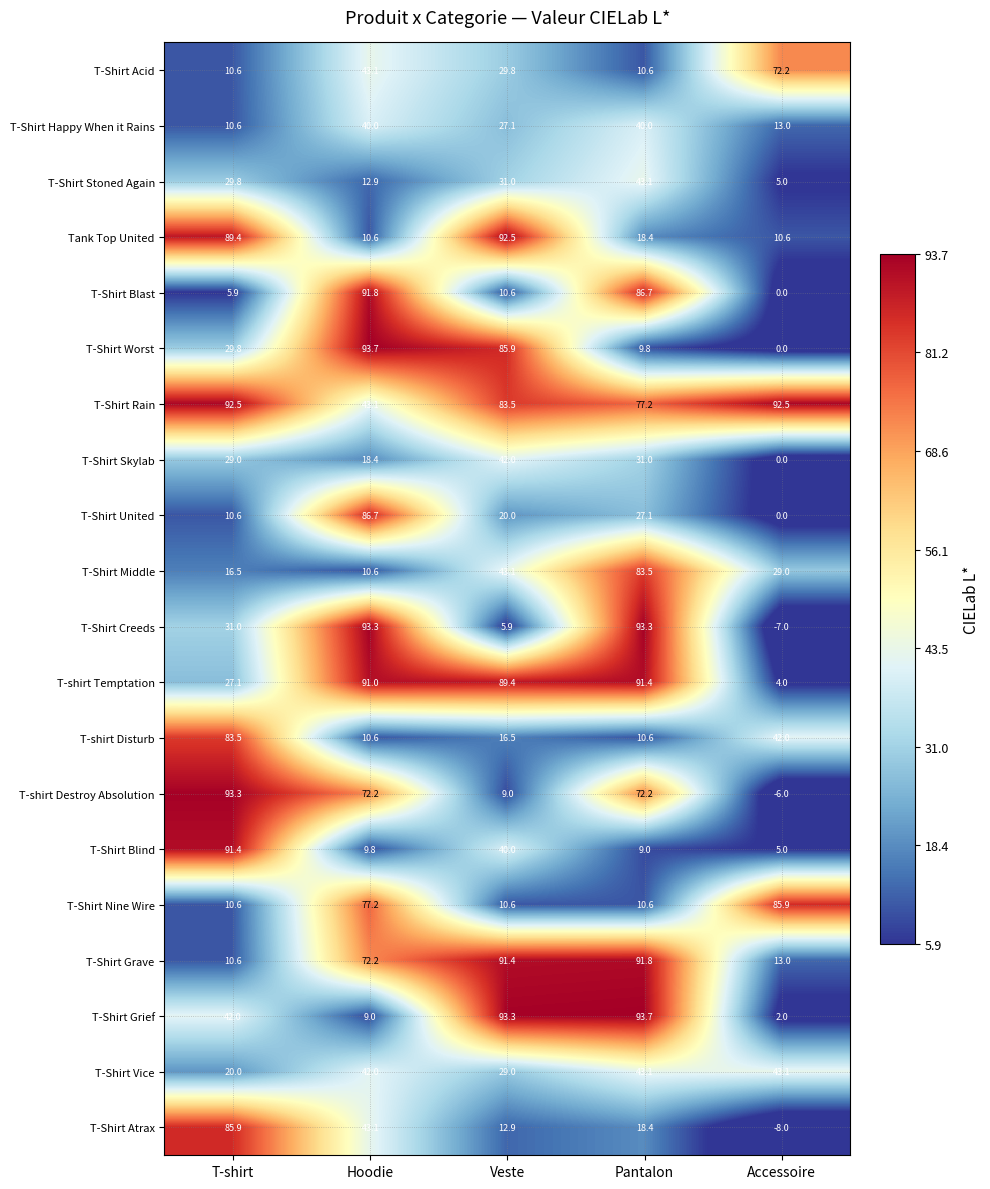

What is the difference between the maximum and minimum values in the T-shirt Temptation series?

87.4